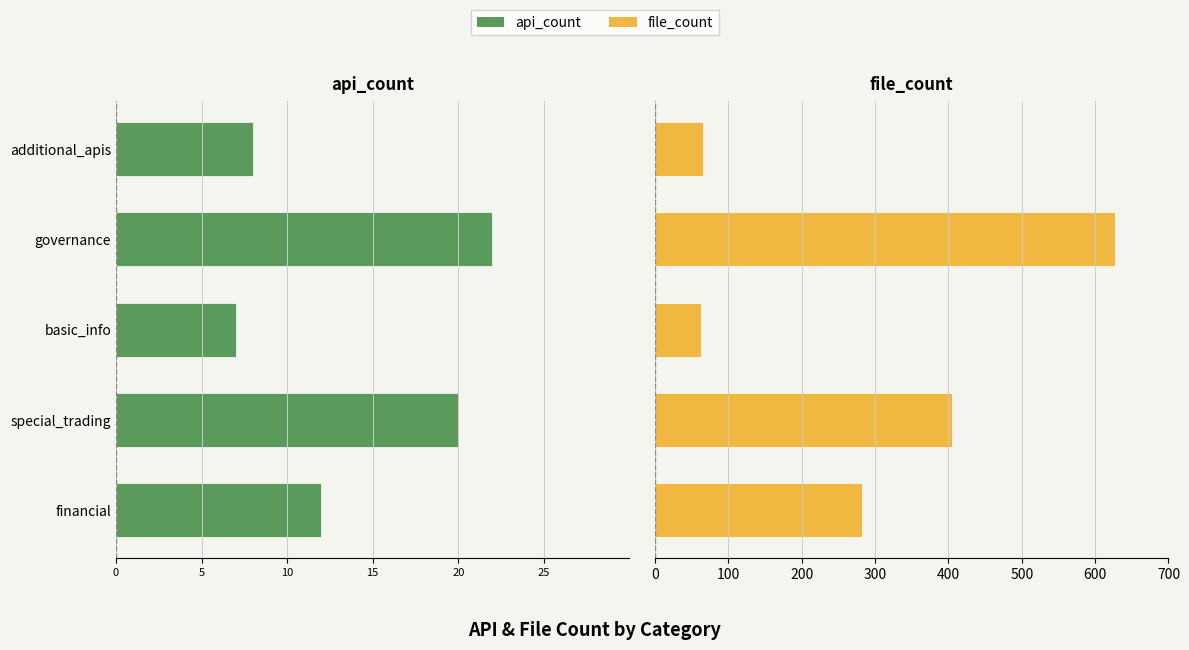

At how many categories does at least one series exceed 607?

1